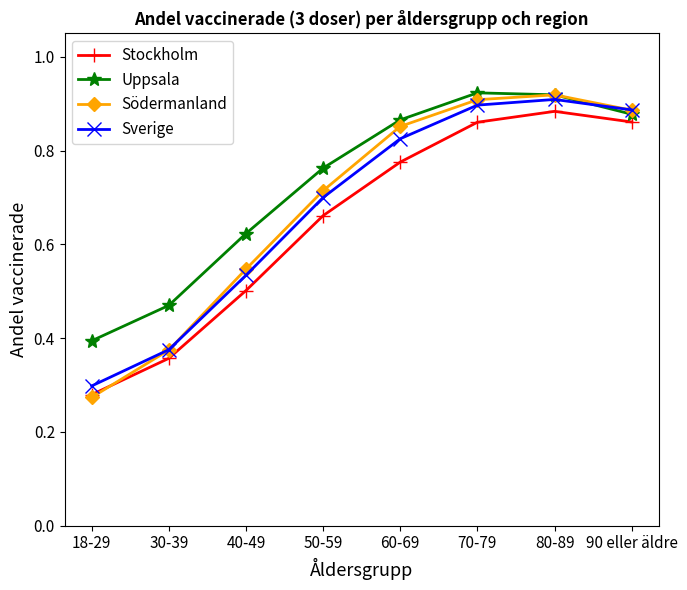

Which series has the largest total across all categories?

Uppsala